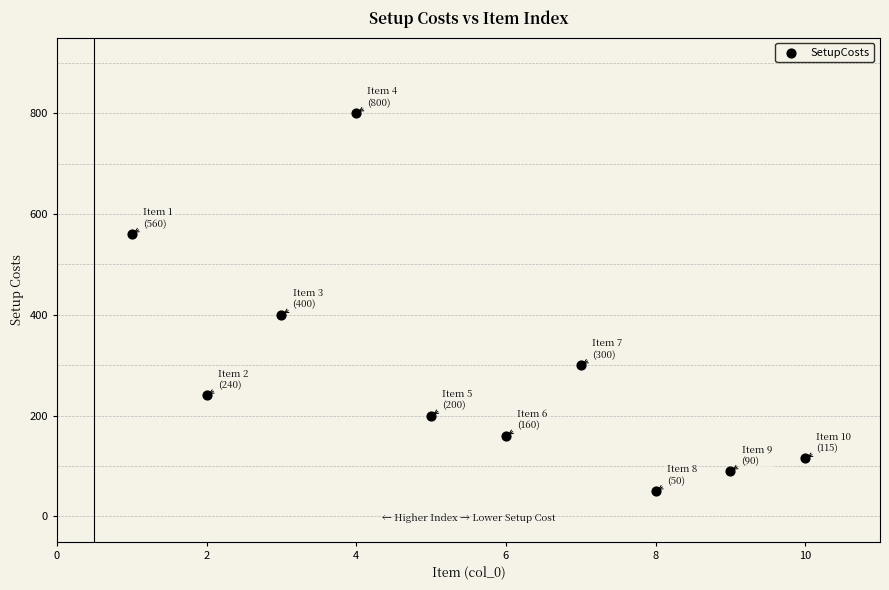

What Y value in the scatter plot is closest to 425?

400